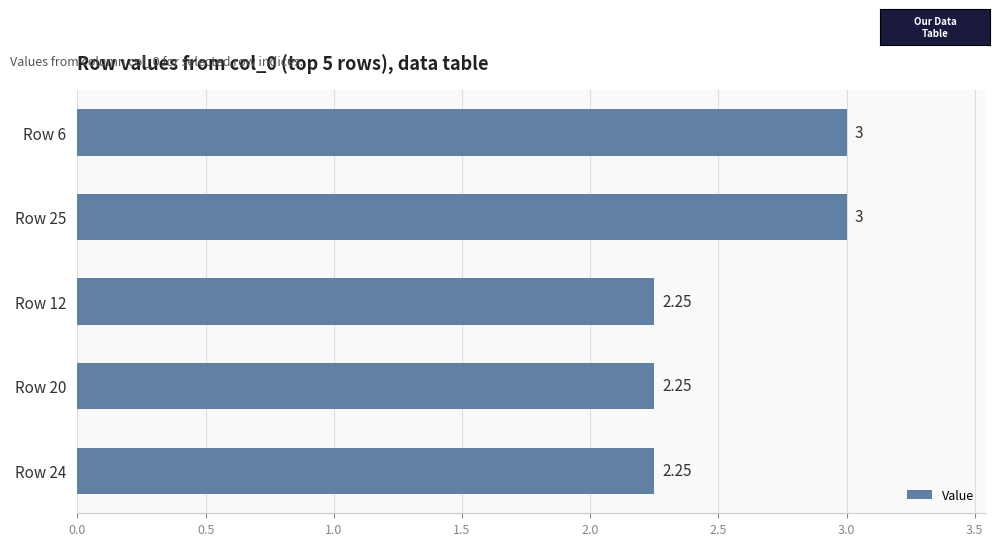

What is the sum of all values?

12.8